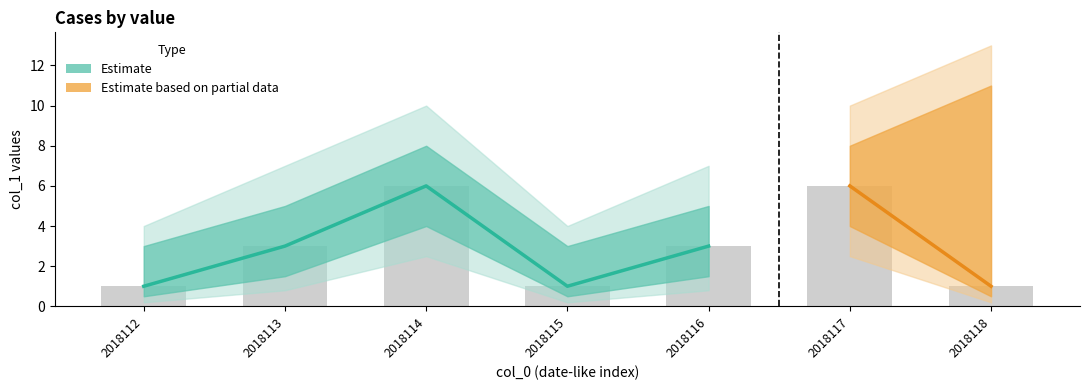

The chart shows a value of 1 at 2018112. True or false?

True